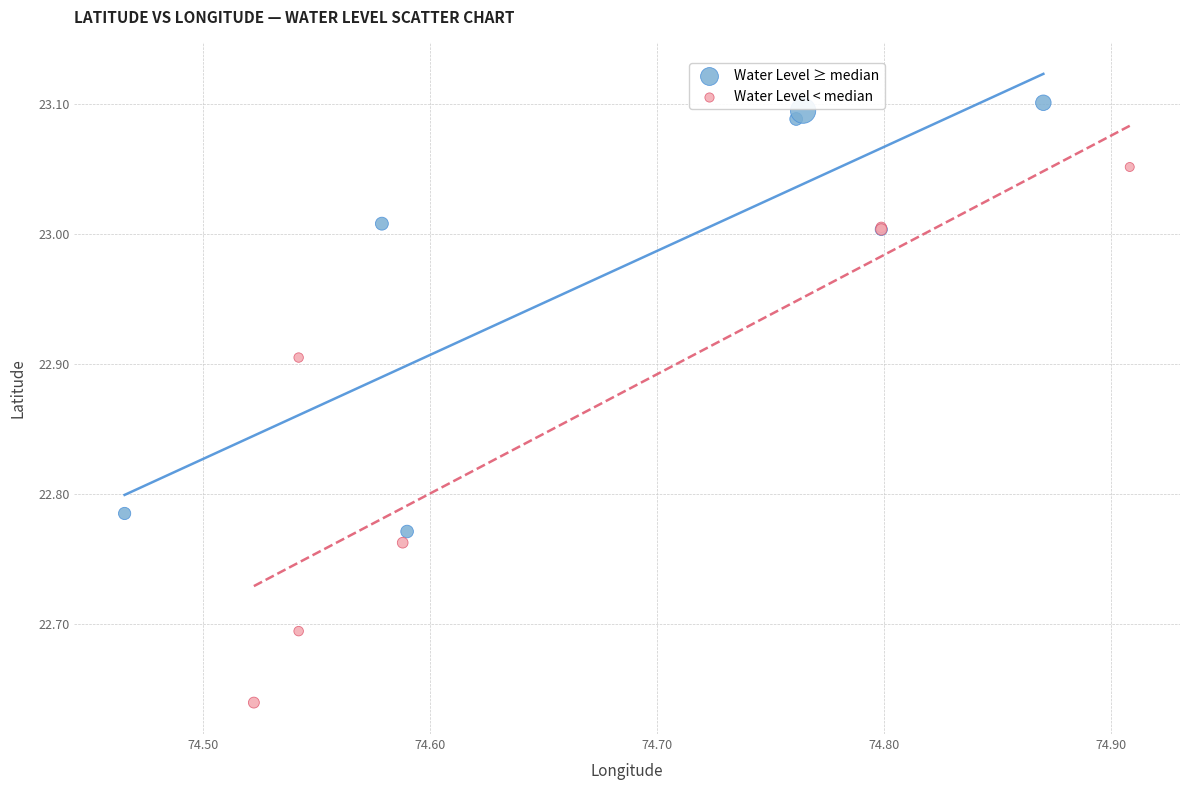

Which series reaches the maximum Y coordinate?

Water Level ≥ median